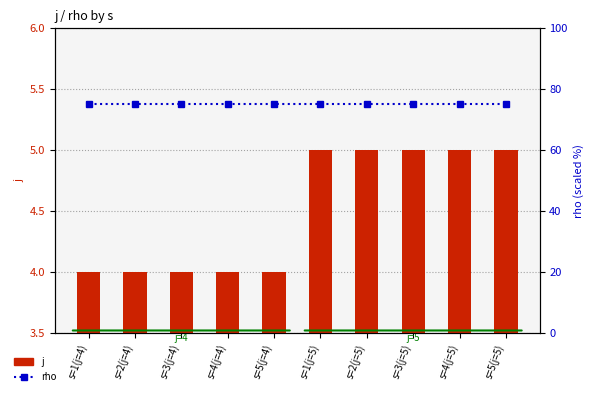

At how many categories does at least one series exceed 32?

10